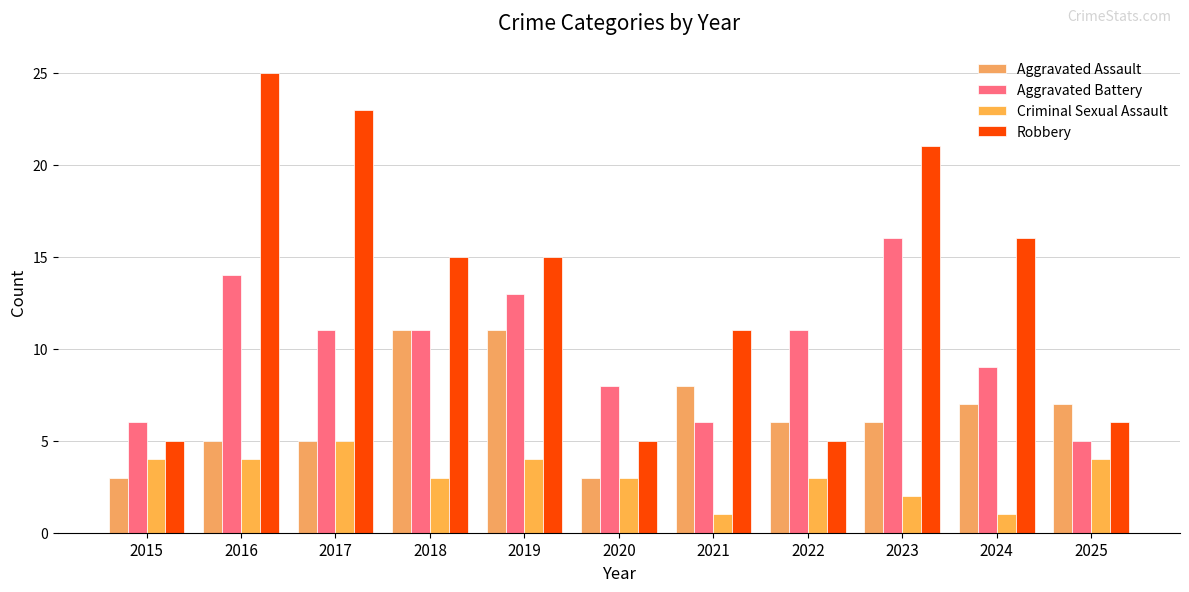

What is the sum of all Aggravated Assault values?

72